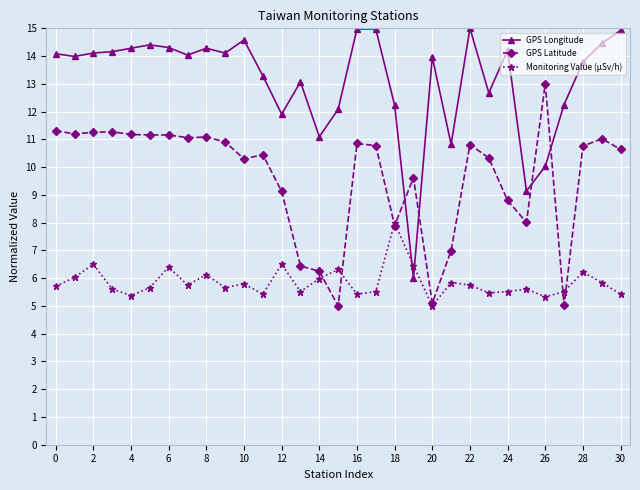

True or false: GPS Longitude and GPS Latitude cross at least once.

True